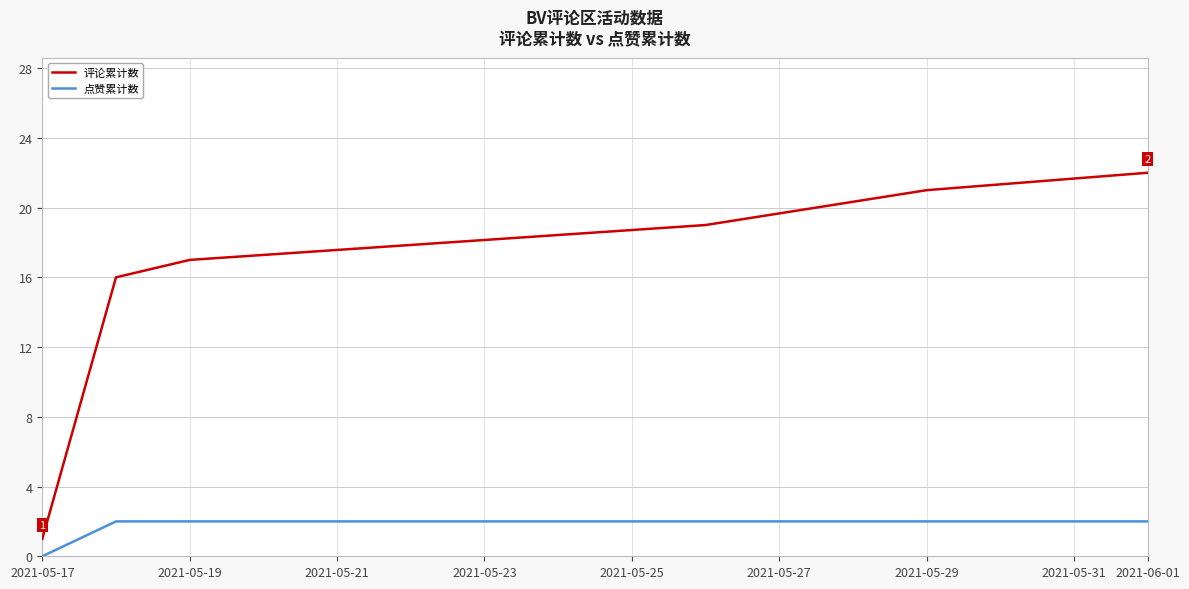

What is the difference between the maximum and minimum values in the 评论累计数 series?

21